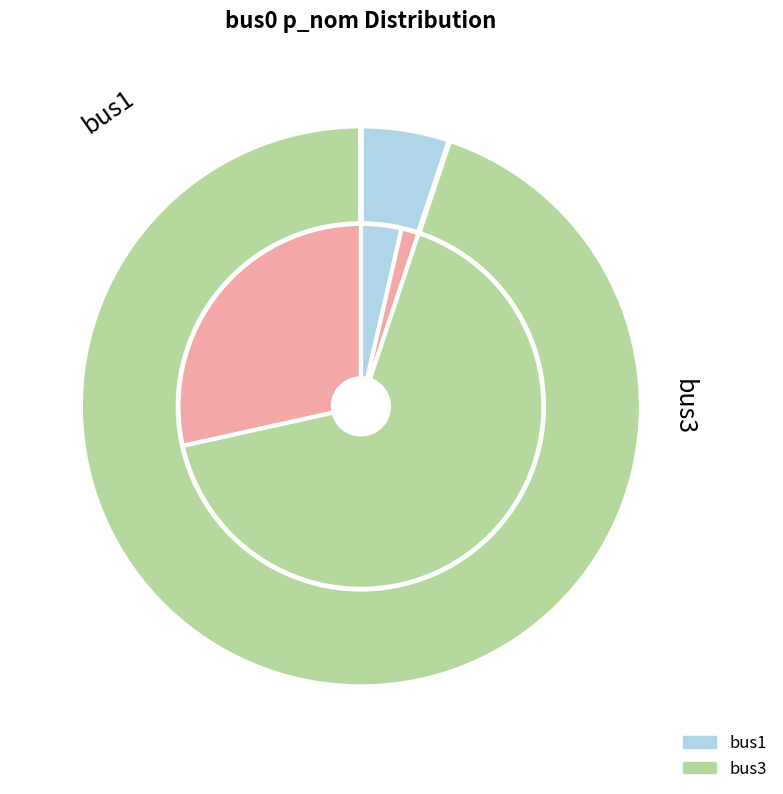

True or false: bus3 accounts for 88% of the total.

False